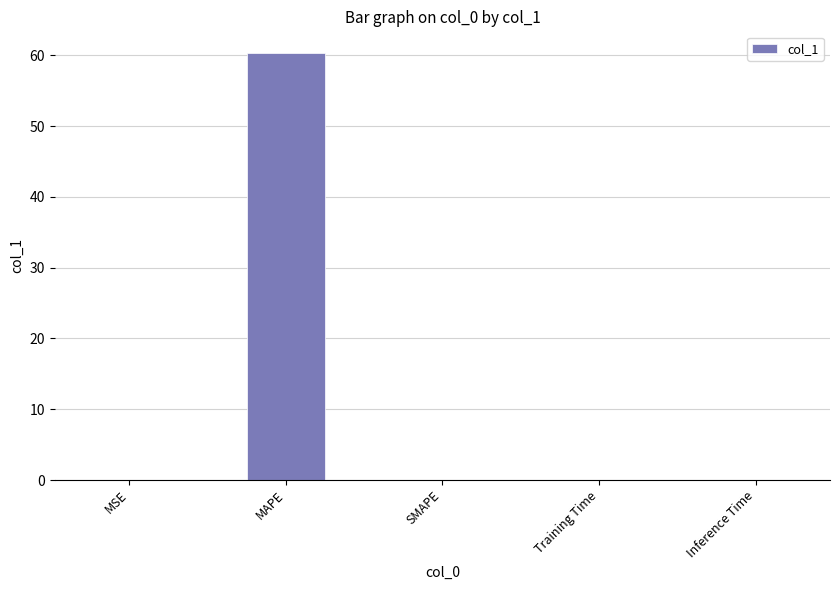

Count the number of data series in this chart.

1